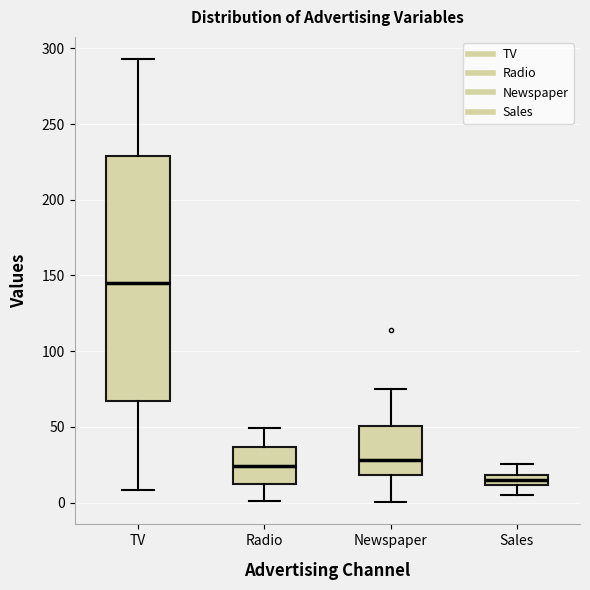

Which box has the lowest median line?

Sales